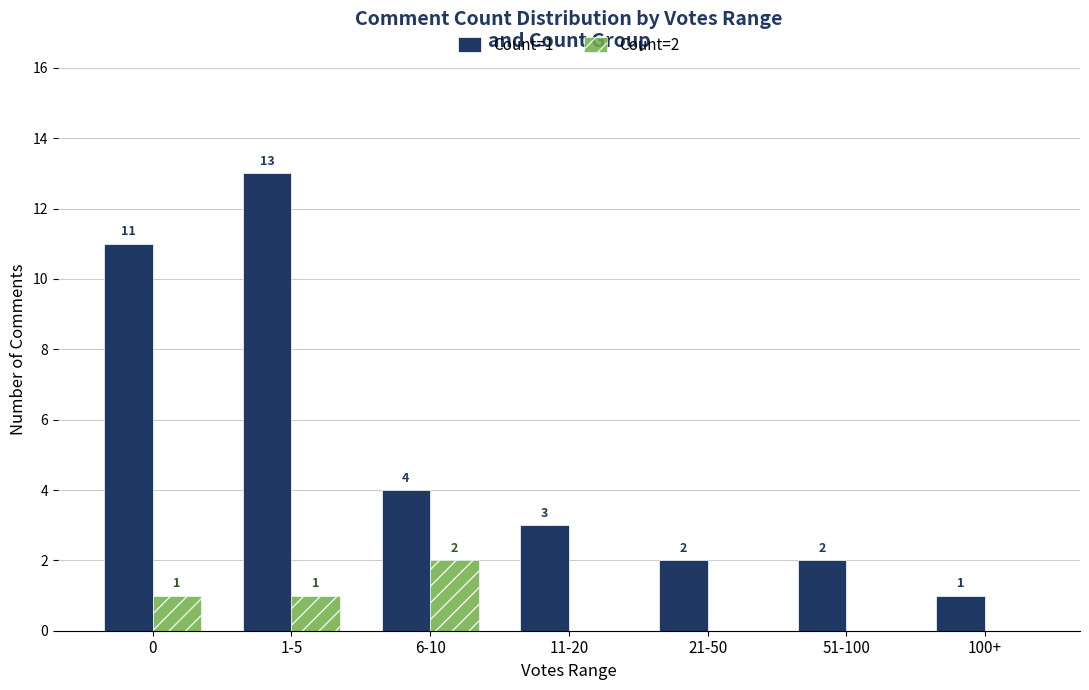

Read the Count=2 value at 1-5.

1